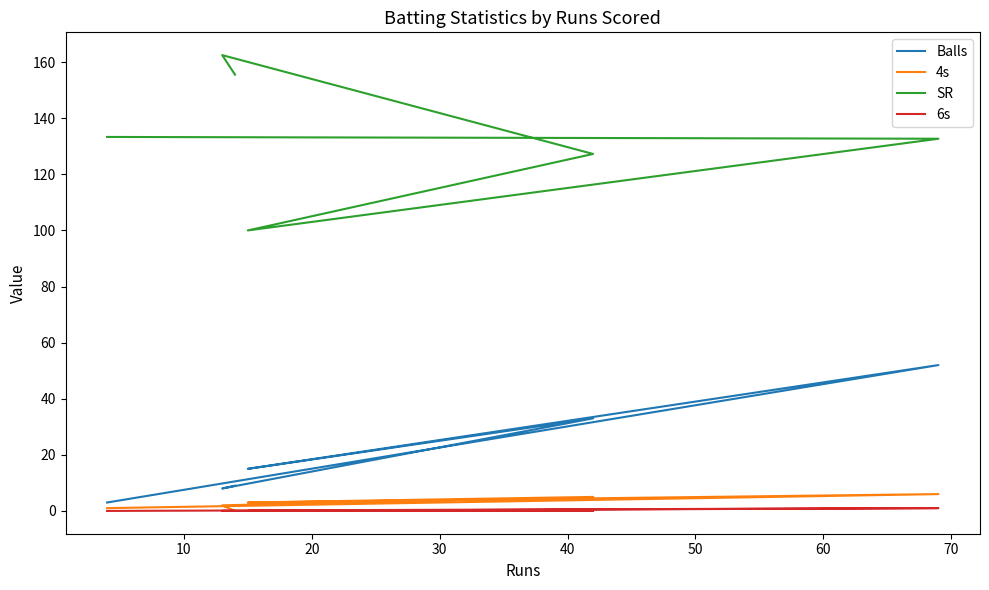

The value of 6s at 40 is -0.7. True or false?

False